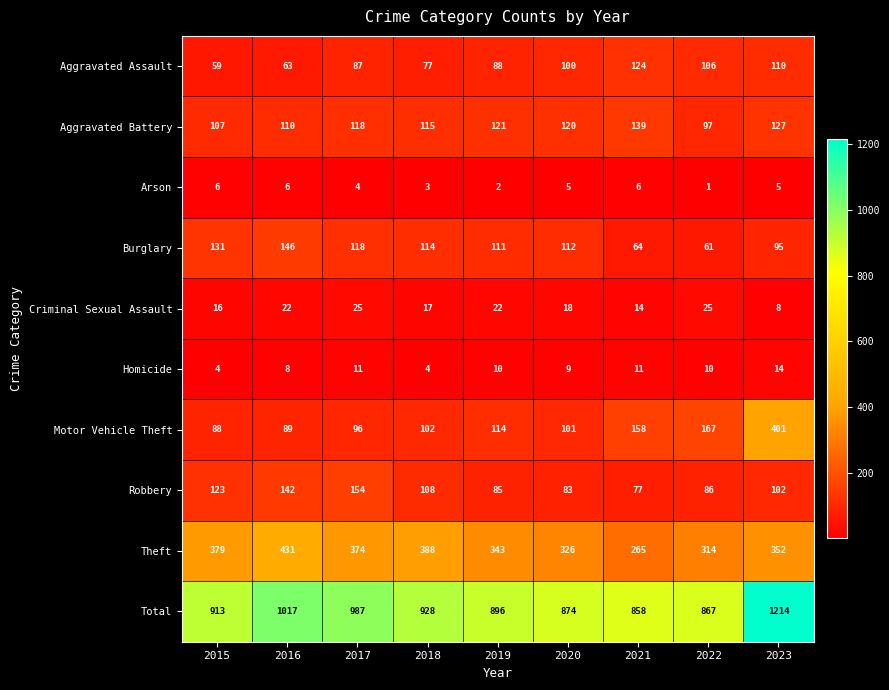

At which label is Robbery closest to 115?

2018